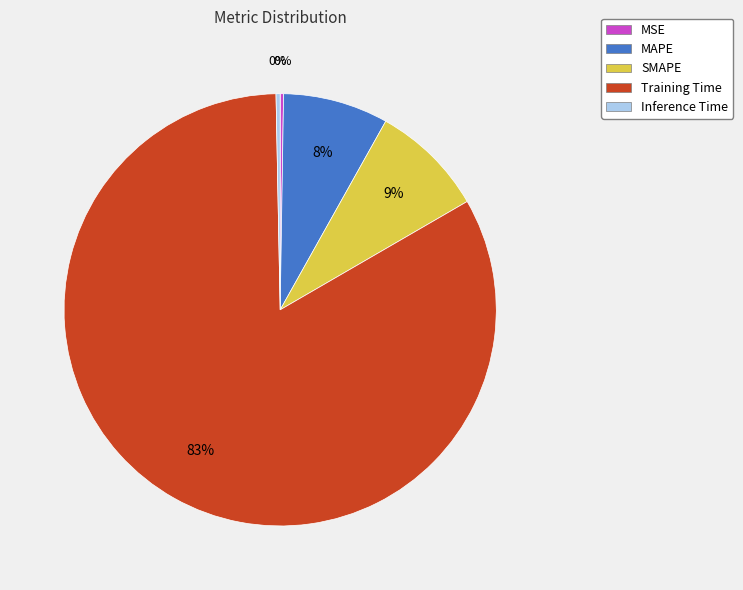

To the nearest percent, what is the difference between the largest and smallest slice percentages?

83%